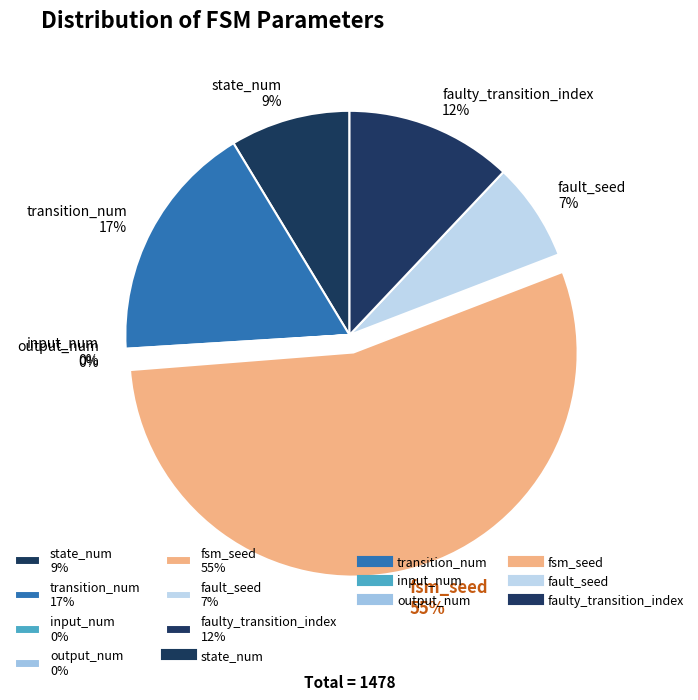

Do fault_seed 7% and state_num 9% together represent more than half of the pie?

No